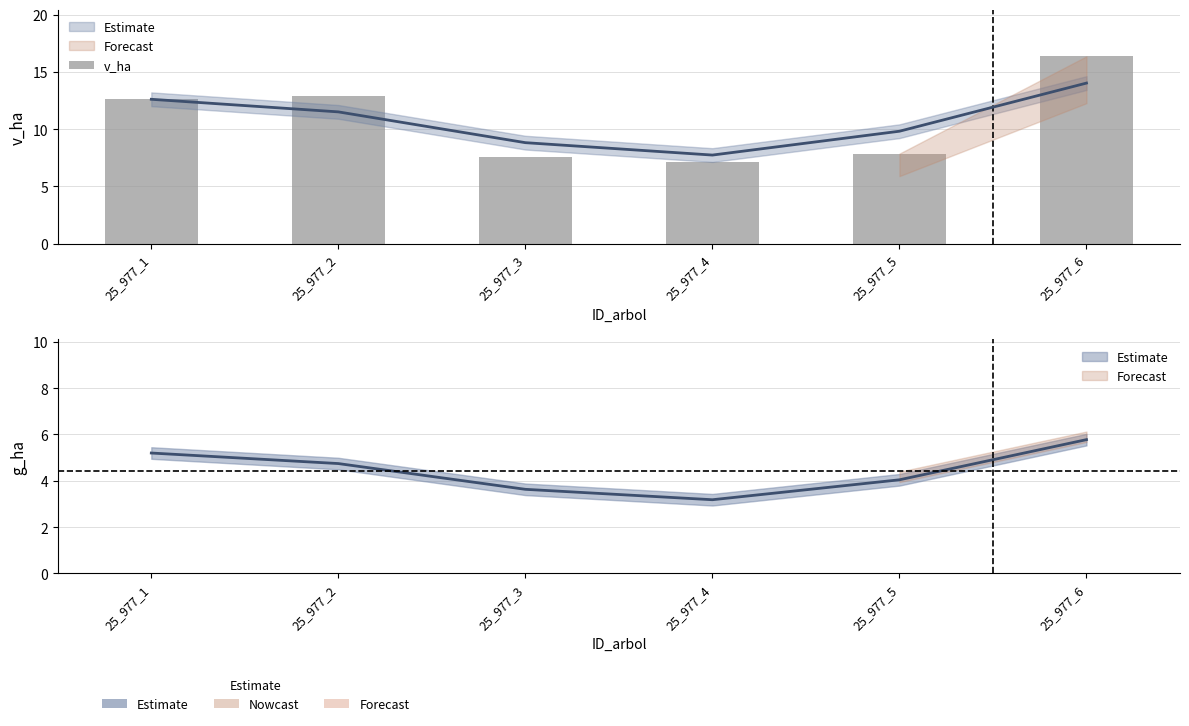

At which category does the chart reach its minimum across all series?

25_977_4